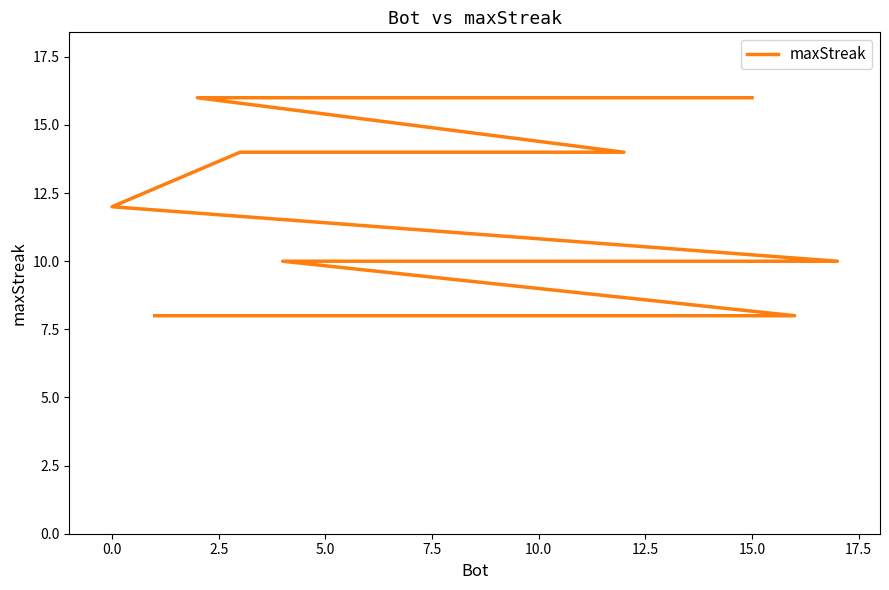

What is the maximum value shown in the chart?

16